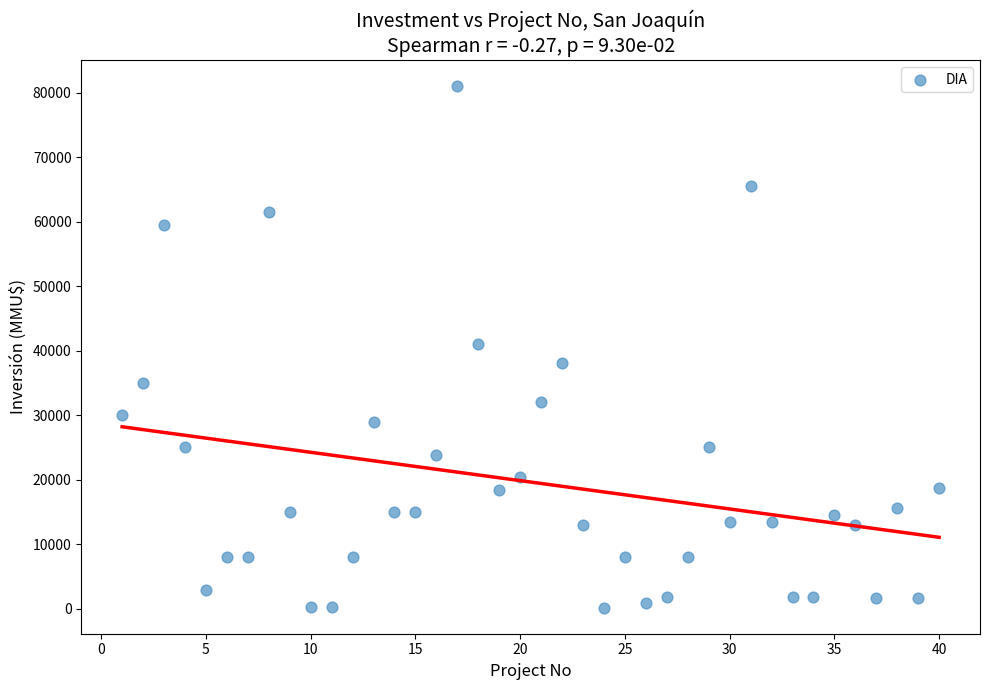

What is the range of Y values (max minus min)?

80850